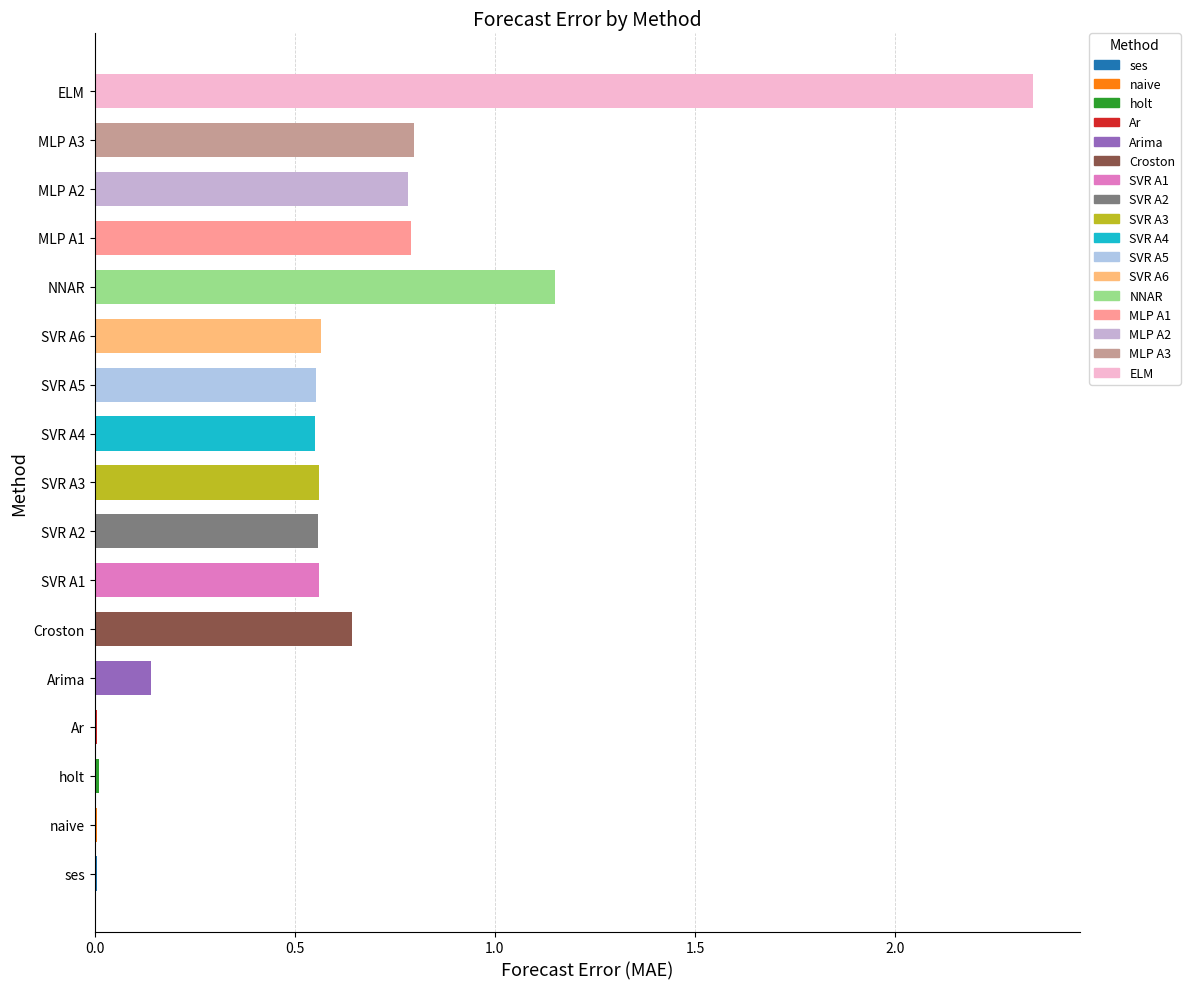

The value at Croston is 0.1. True or false?

False